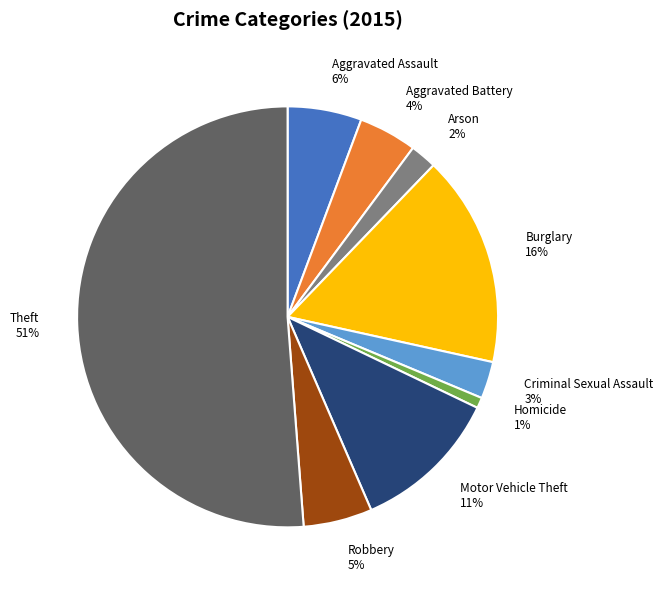

To the nearest percent, what is the combined percentage of Burglary and Arson?

18%